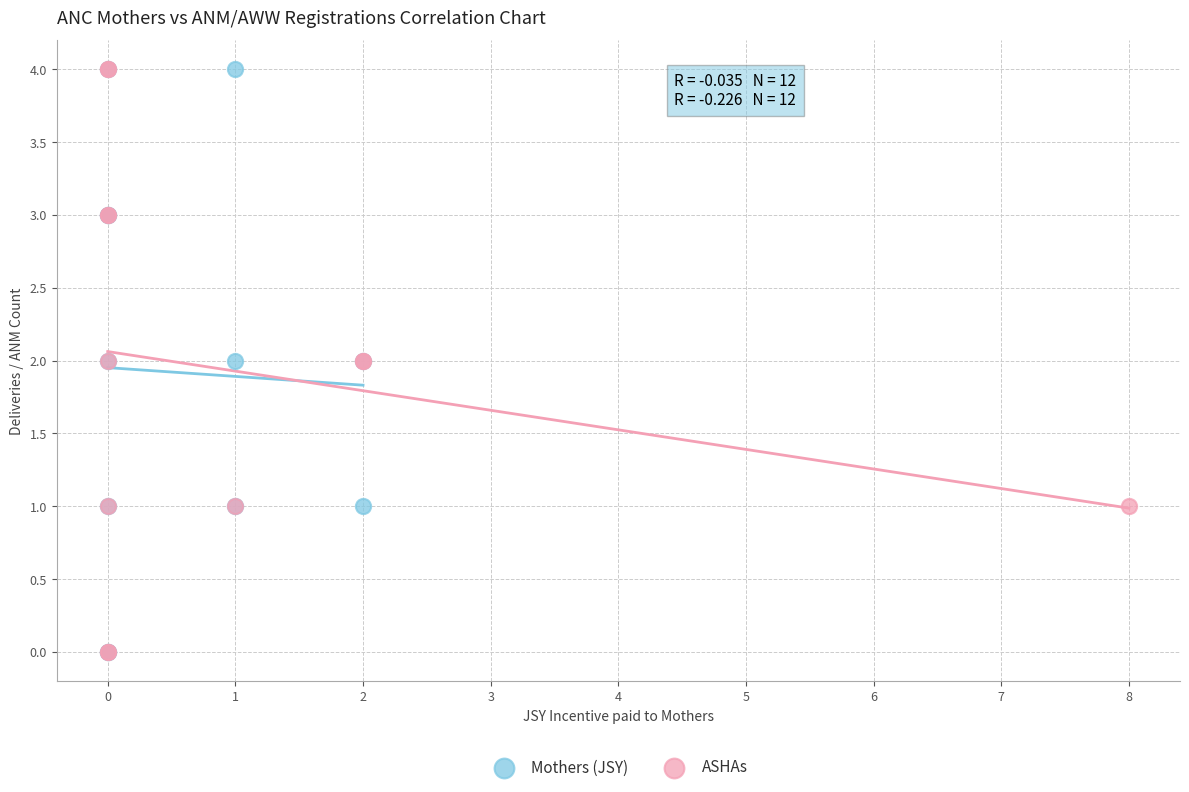

What are all the series names shown in the legend?

Mothers (JSY), ASHAs